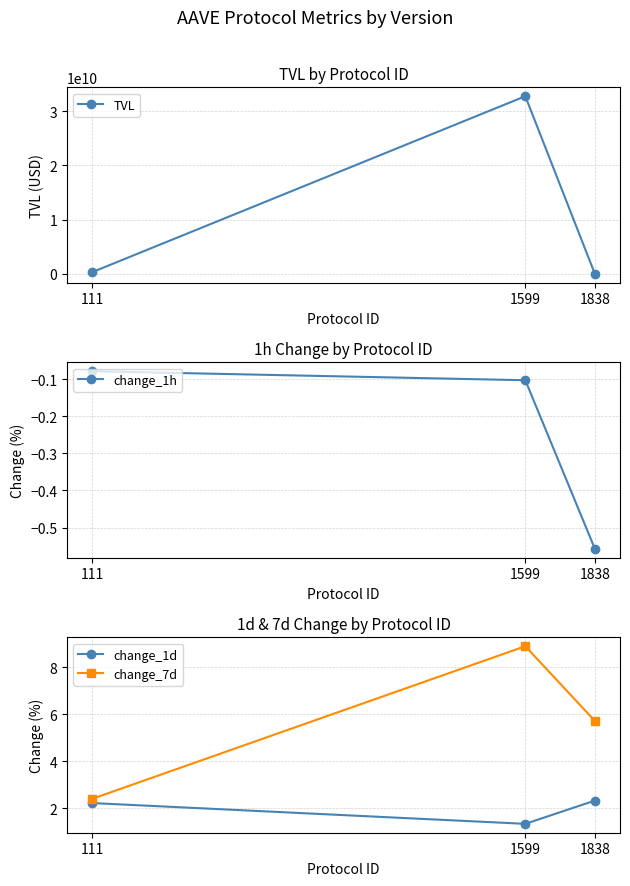

Reading right to left, extract all data points from this chart.

TVL: 14198370.1	32767890681.9	330569518.8
change_1h: -0.6	-0.1	-0.1
change_1d: 2.3	1.3	2.2
change_7d: 5.7	8.9	2.4